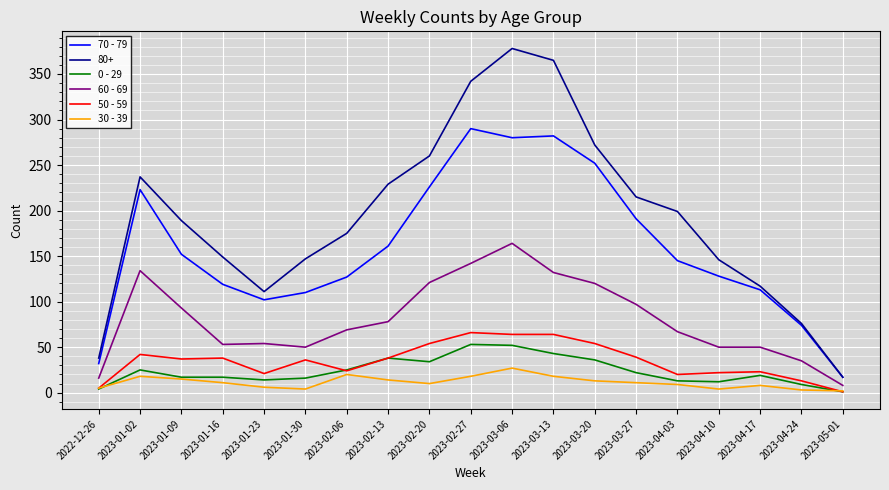

Which series has the widest spread of values?

80+